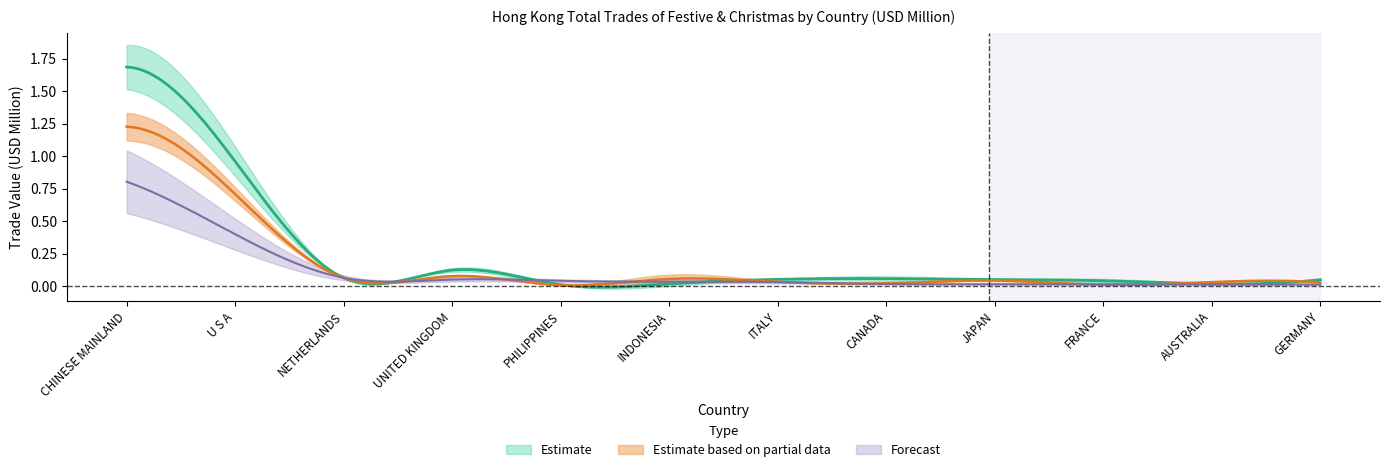

What is the sum of the 202009 values at U S A and CHINESE MAINLAND?

1.2